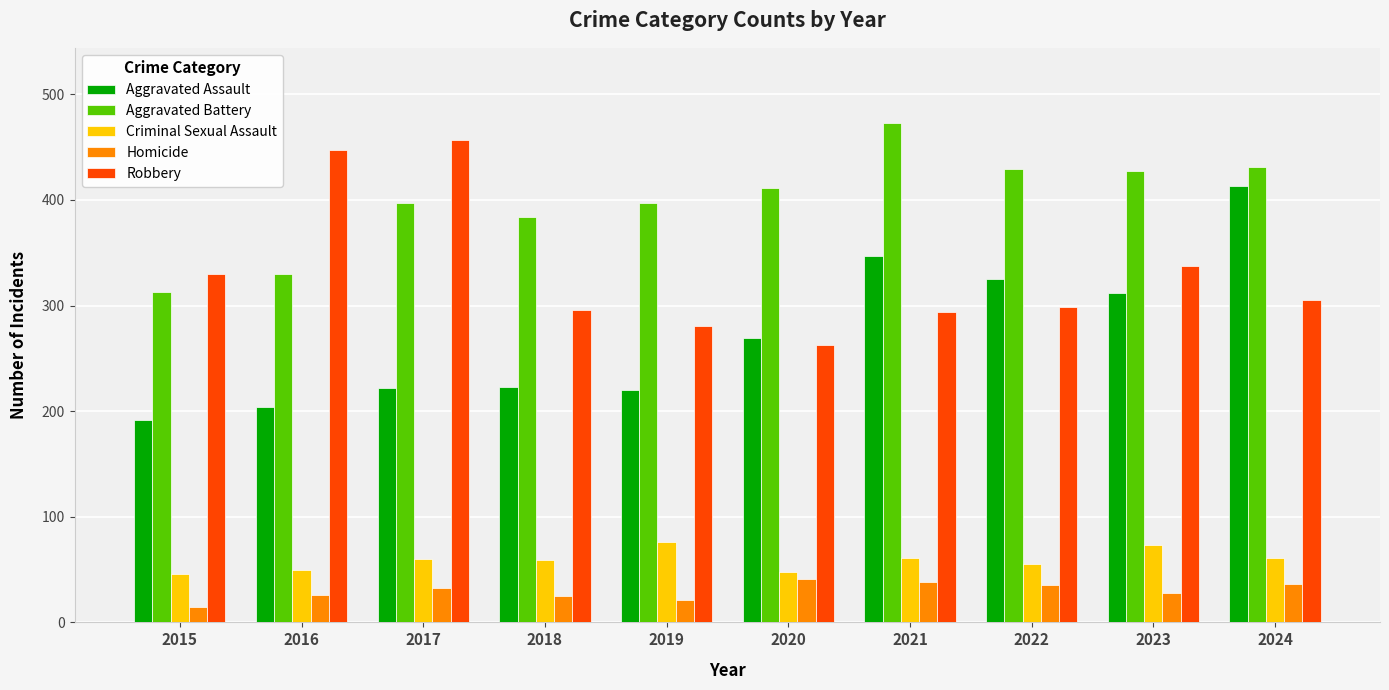

Is it true that Homicide equals 26 at 2016?

True